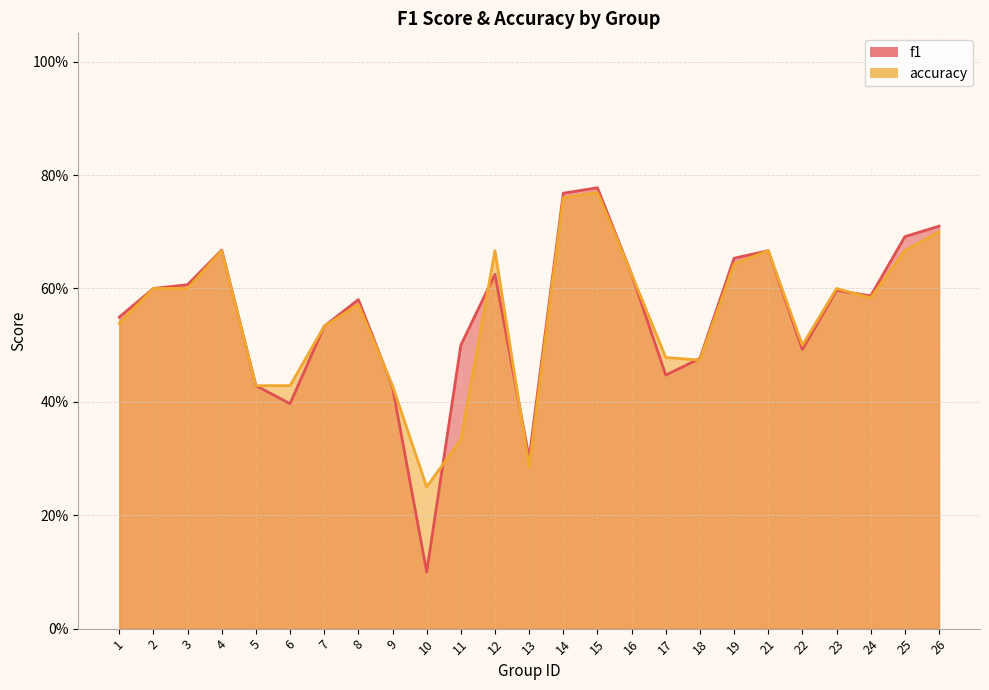

Reading right to left, list all the values displayed in this chart.

f1: 26=0.7	25=0.7	24=0.6	23=0.6	22=0.5	21=0.7	19=0.7	18=0.5	17=0.4	16=0.6	15=0.8	14=0.8	13=0.3	12=0.6	11=0.5	10=0.1	9=0.4	8=0.6	7=0.5	6=0.4	5=0.4	4=0.7	3=0.6	2=0.6	1=0.5
accuracy: 26=0.7	25=0.7	24=0.6	23=0.6	22=0.5	21=0.7	19=0.6	18=0.5	17=0.5	16=0.6	15=0.8	14=0.8	13=0.3	12=0.7	11=0.3	10=0.2	9=0.4	8=0.6	7=0.5	6=0.4	5=0.4	4=0.7	3=0.6	2=0.6	1=0.5